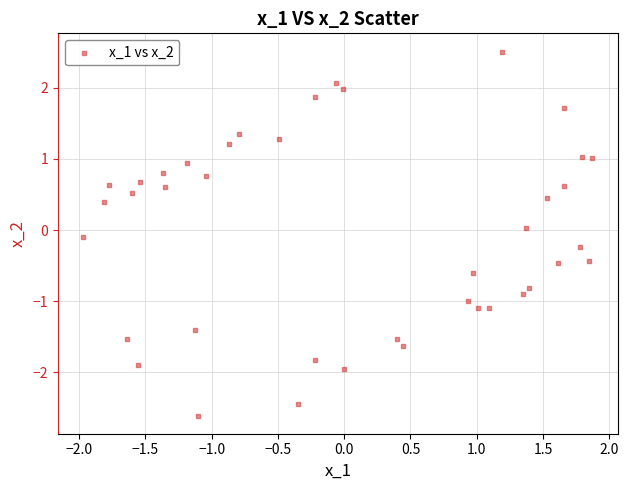

What is the range of X values (max minus min)?

3.8